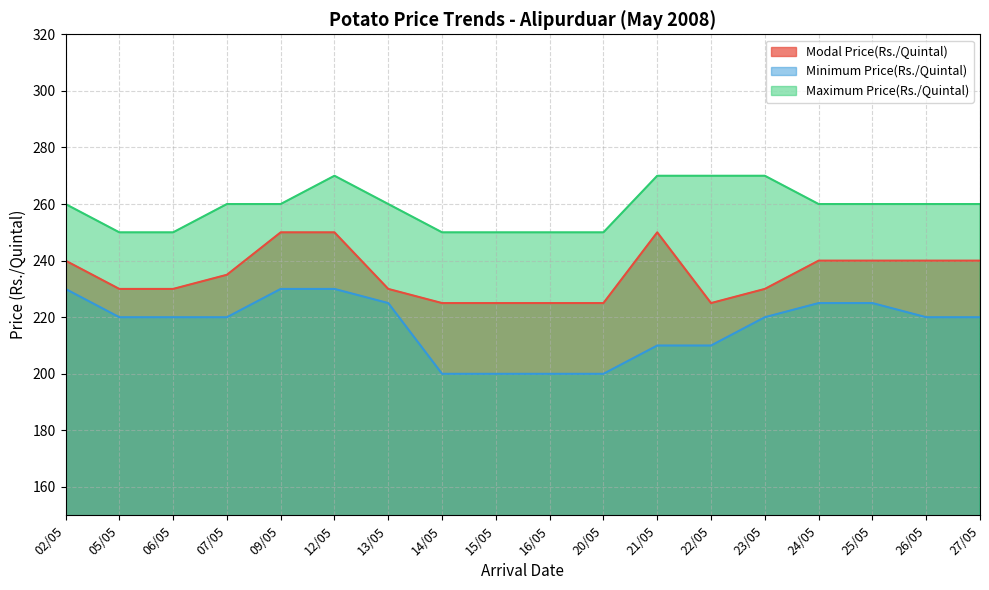

Reading left to right, transcribe all the data shown in this chart.

Modal Price(Rs./Quintal): 240	230	230	235	250	250	230	225	225	225	225	250	225	230	240	240	240	240
Minimum Price(Rs./Quintal): 230	220	220	220	230	230	225	200	200	200	200	210	210	220	225	225	220	220
Maximum Price(Rs./Quintal): 260	250	250	260	260	270	260	250	250	250	250	270	270	270	260	260	260	260